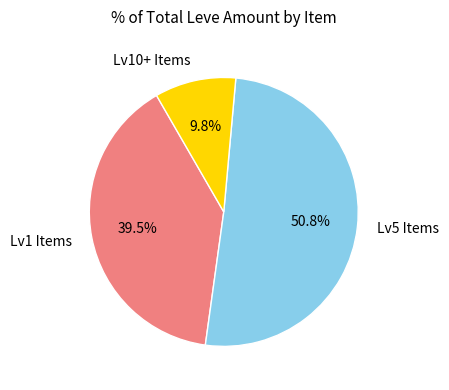

Which slice is the smallest?

Lv10+ Items